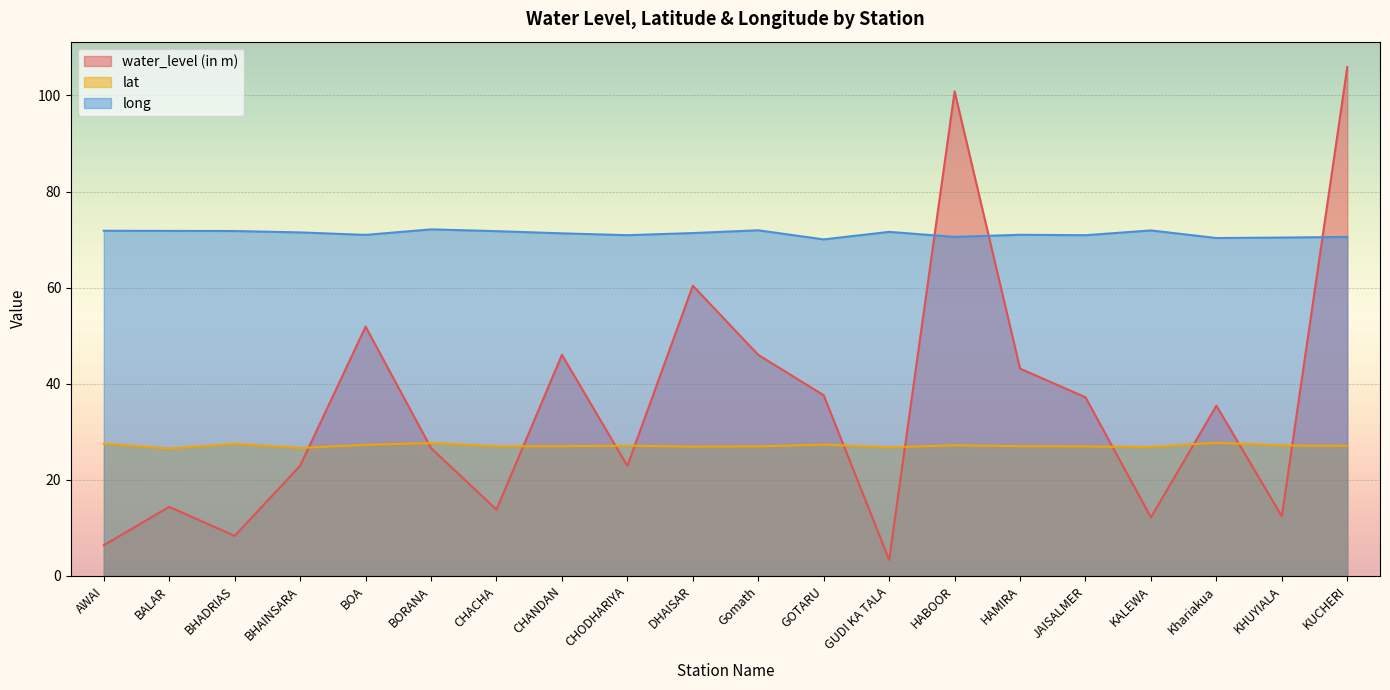

At which category does long reach its first local valley?

BOA